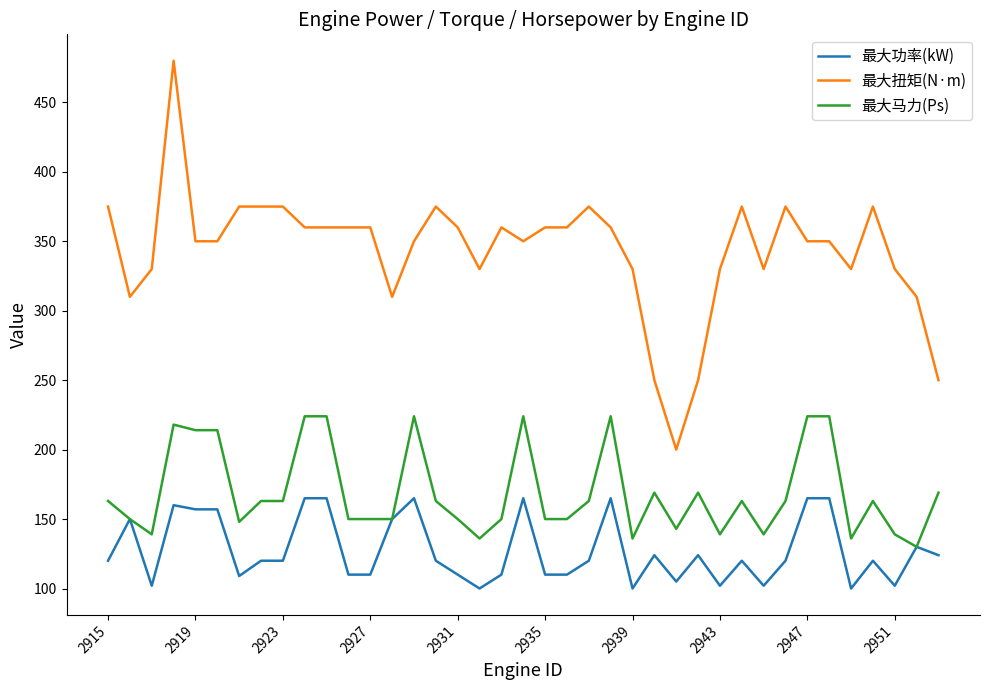

Rank the series by their maximum value, from highest to lowest.

最大扭矩(N·m), 最大马力(Ps), 最大功率(kW)